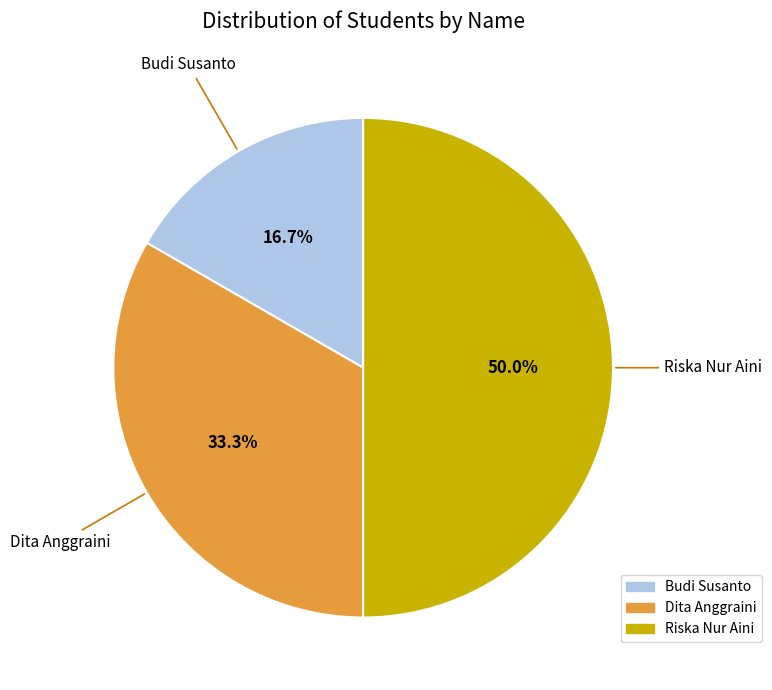

What percentage is the Dita Anggraini slice, to the nearest percent?

33%